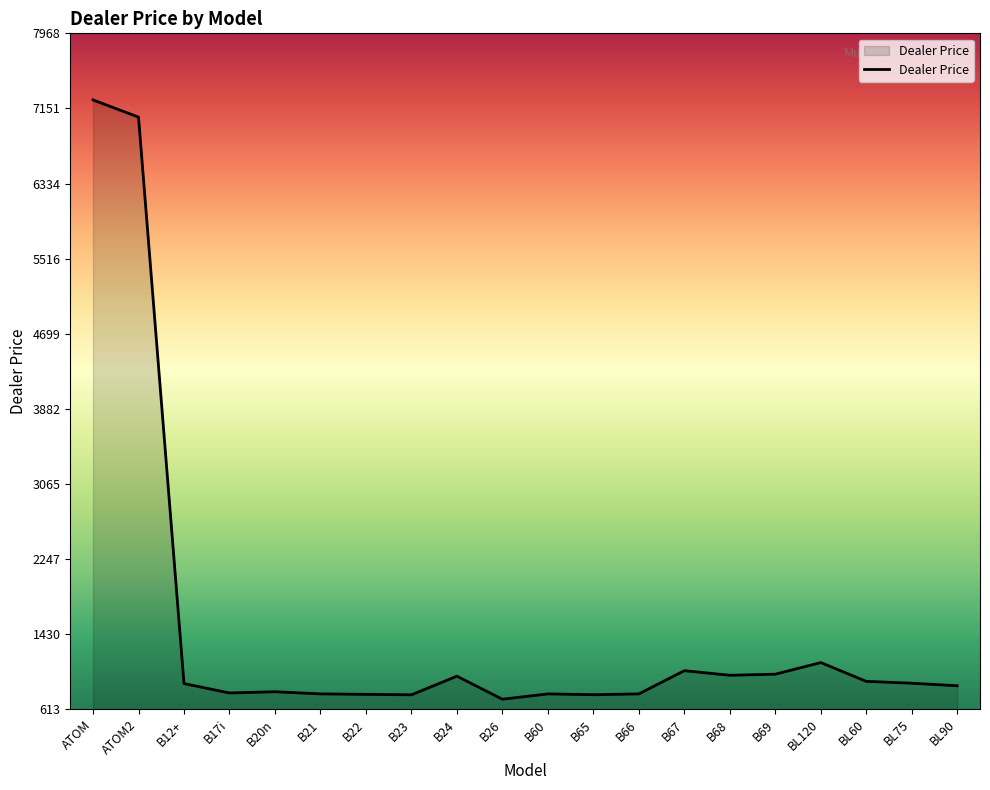

At which label does the data first exceed 892?

ATOM